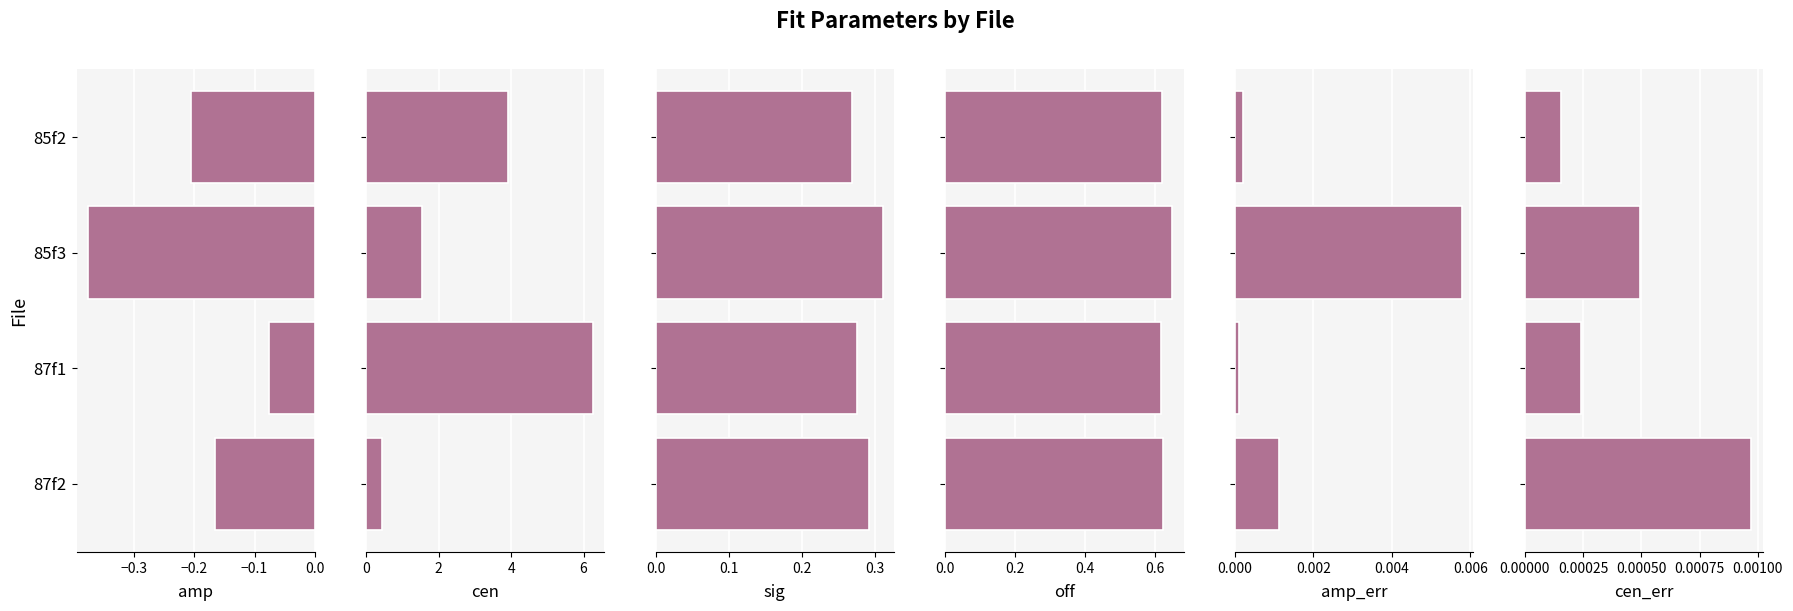

How many bars are there in total?

24